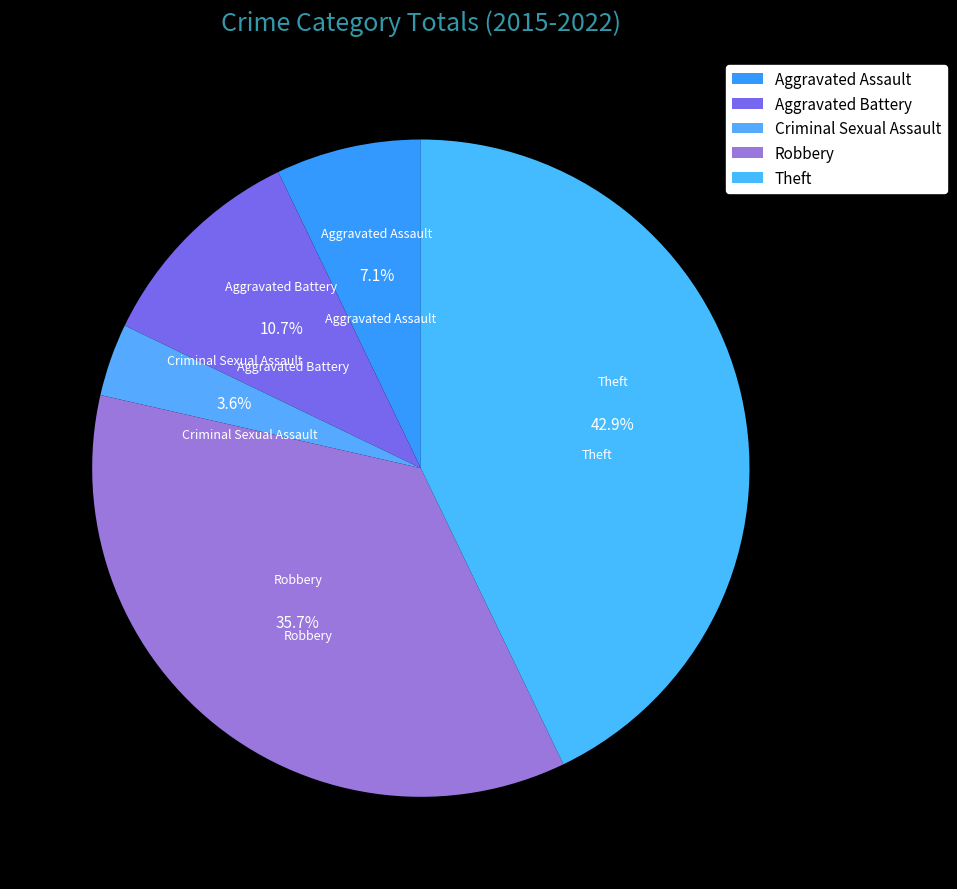

How many segments does this pie chart have?

5